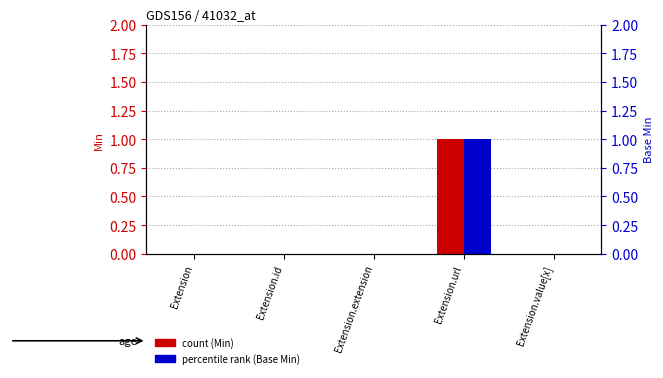

What is the difference between the maximum and minimum values in the Min series?

1